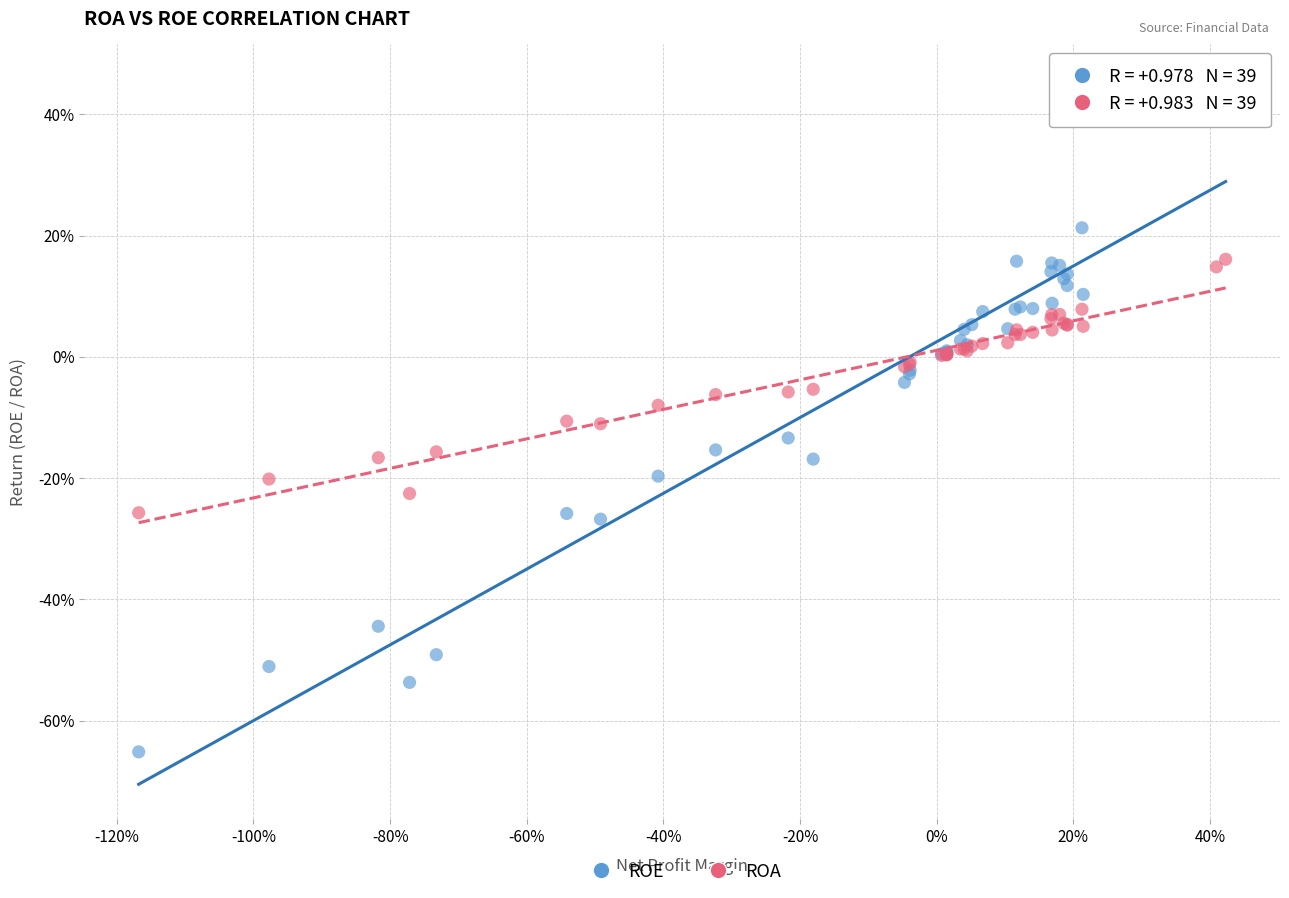

What are all the series names shown in the legend?

ROE, ROA